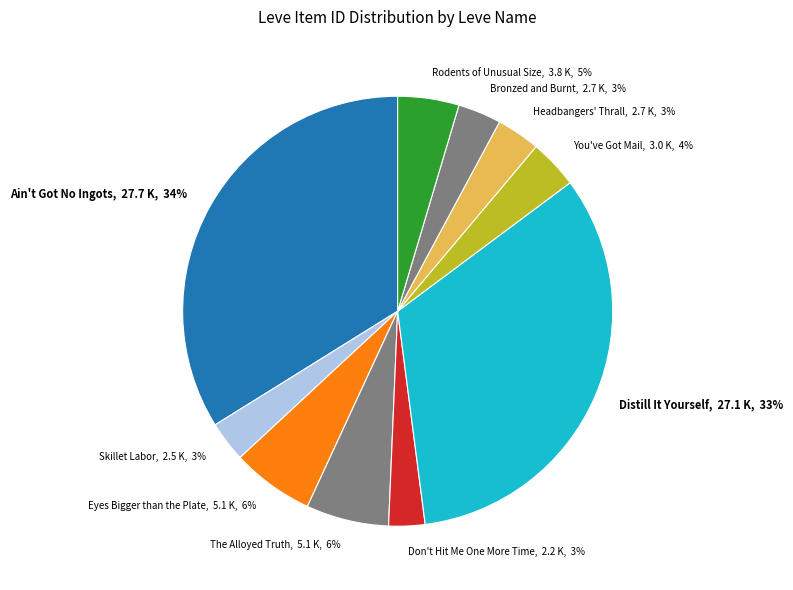

Combined, do Bronzed and Burnt, 2.7 K, 3% and Don't Hit Me One More Time, 2.2 K, 3% account for over 50%?

No